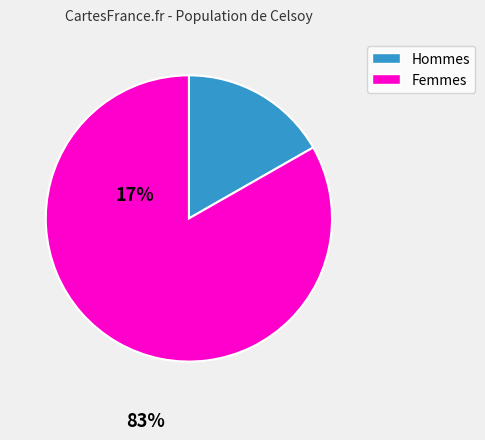

Does any single category account for the majority?

Yes